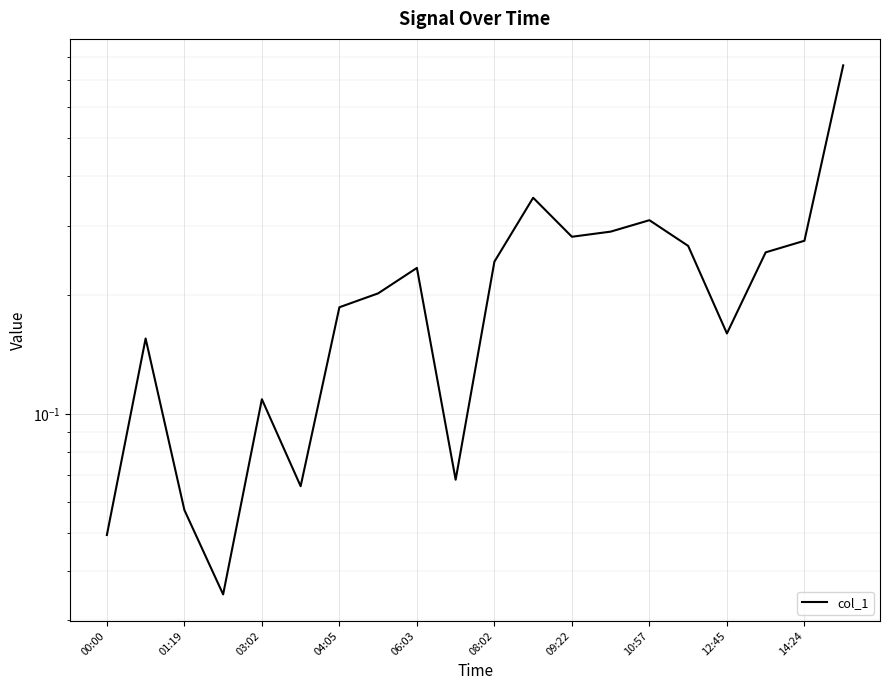

How many lines are shown in the chart?

1